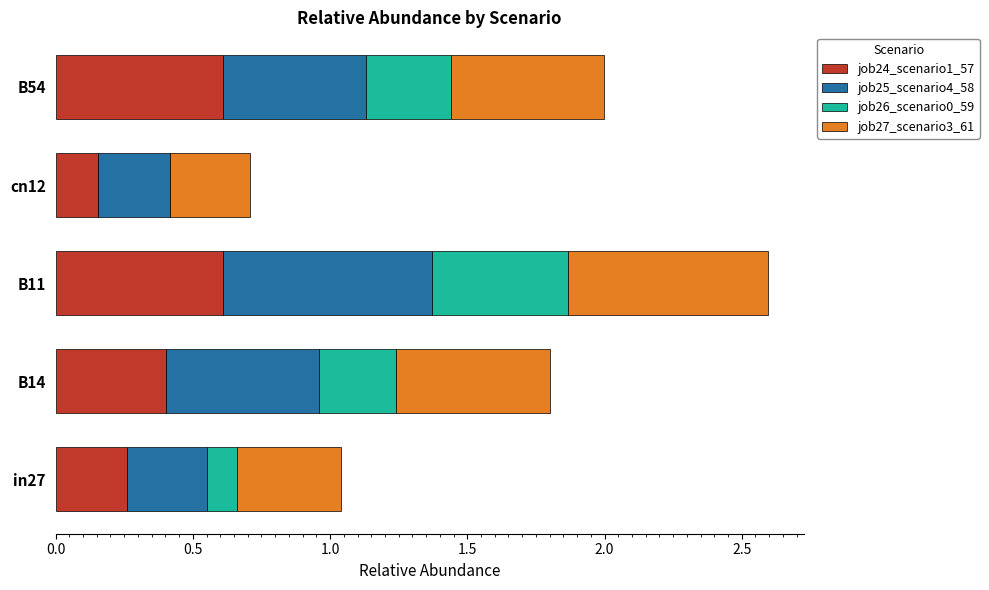

At which category is the sum across all series the highest?

B11